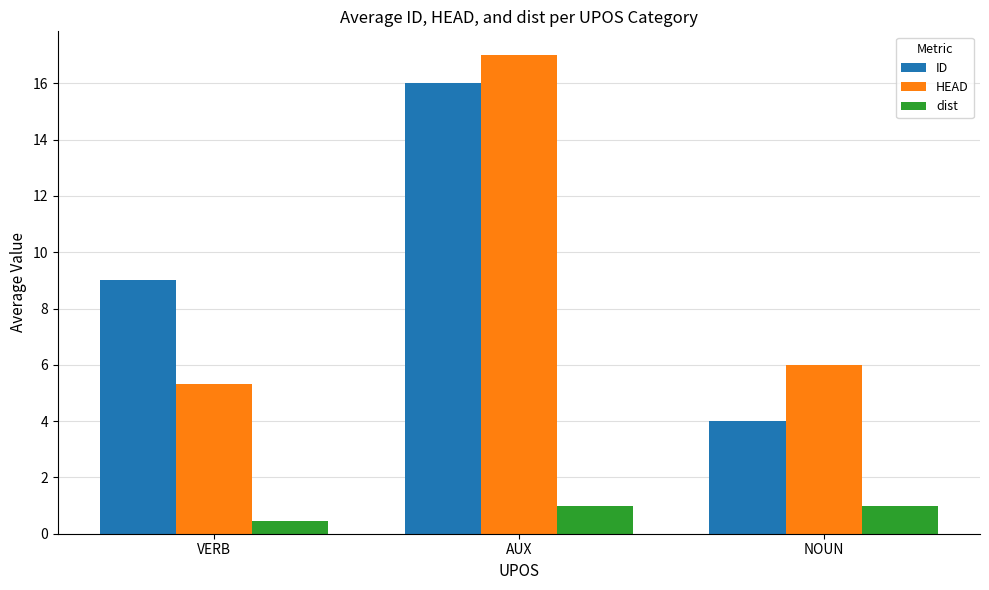

Between VERB and NOUN, which series saw the biggest shift?

ID